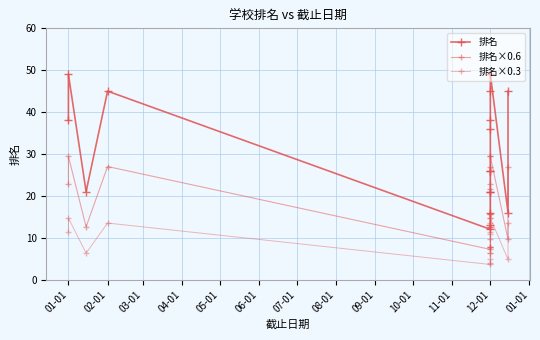

What is the value of the 排名×0.6 point at the 11th from the left?

15.6